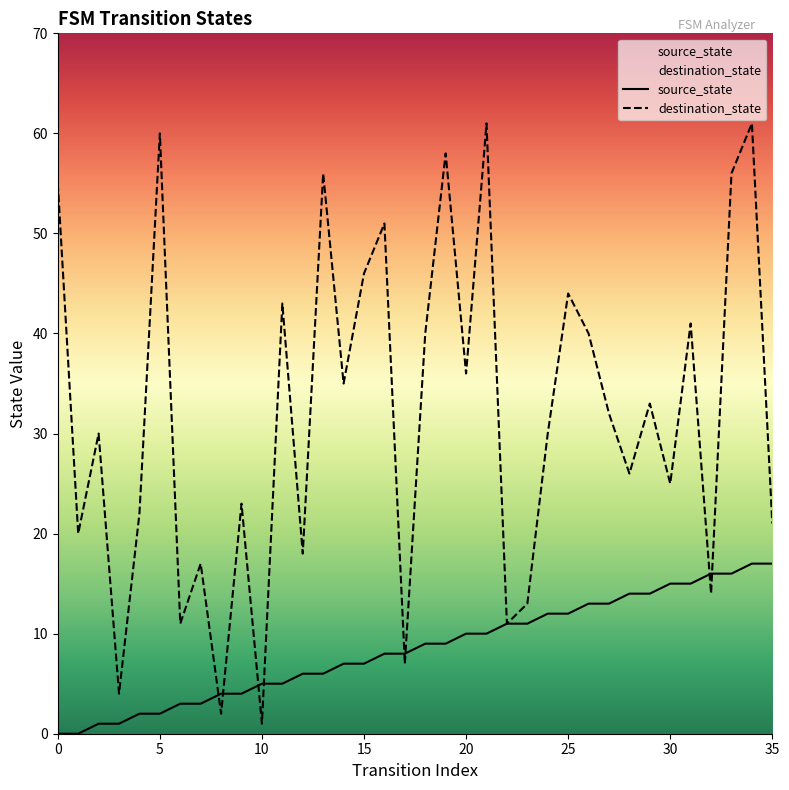

Reading left to right, list all the values displayed in this chart.

source_state: 0	0	1	1	2	2	3	3	4	4	5	5	6	6	7	7	8	8	9	9	10	10	11	11	12	12	13	13	14	14	15	15	16	16	17	17
destination_state: 55	20	30	4	22	60	11	17	2	23	1	43	18	56	35	46	51	7	40	58	36	61	11	13	30	44	40	32	26	33	25	41	14	56	61	21